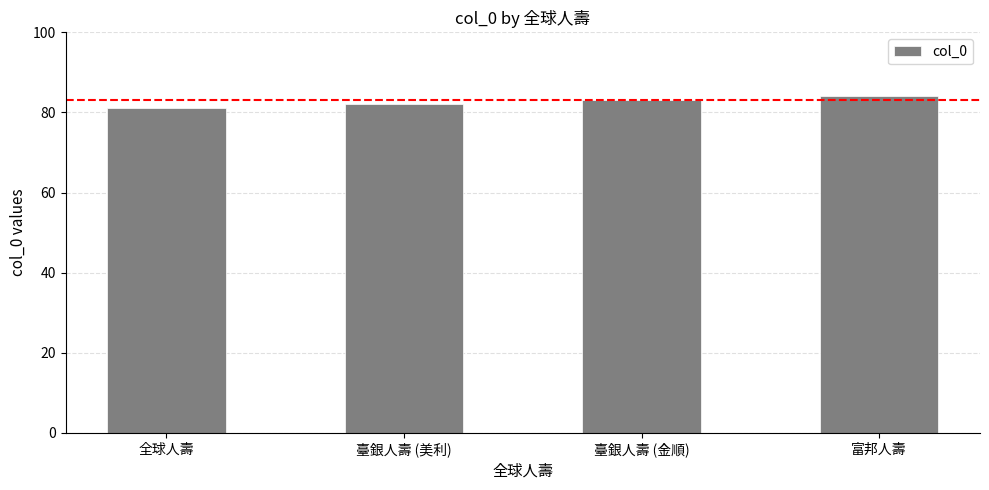

Rank the categories by value from highest to lowest.

富邦人壽, 臺銀人壽 (金順), 臺銀人壽 (美利), 全球人壽